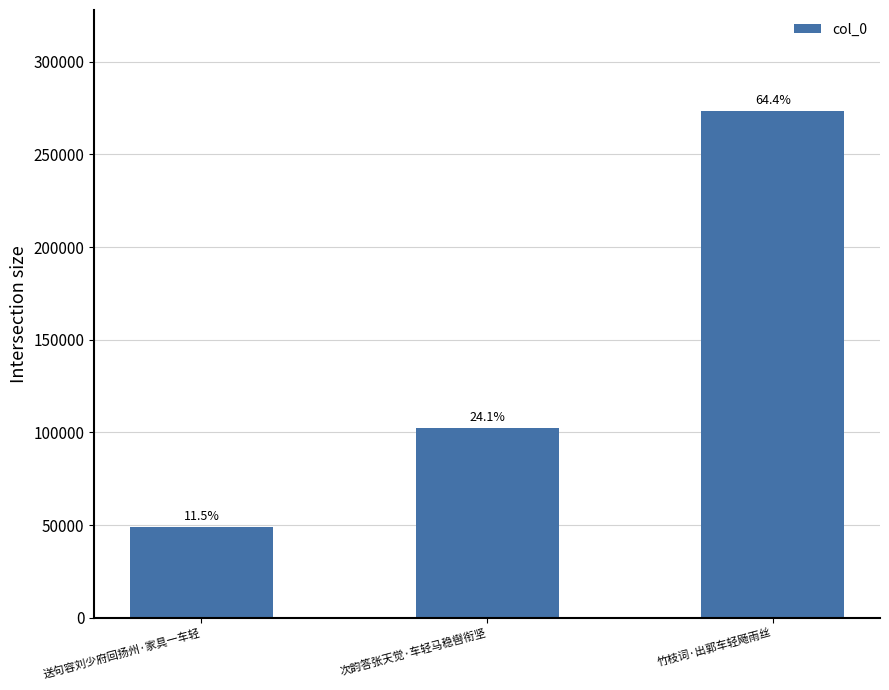

What is the sum of the values at 送句容刘少府回扬州·家具一车轻 and 次韵答张天觉·车轻马稳辔衔坚?

151257